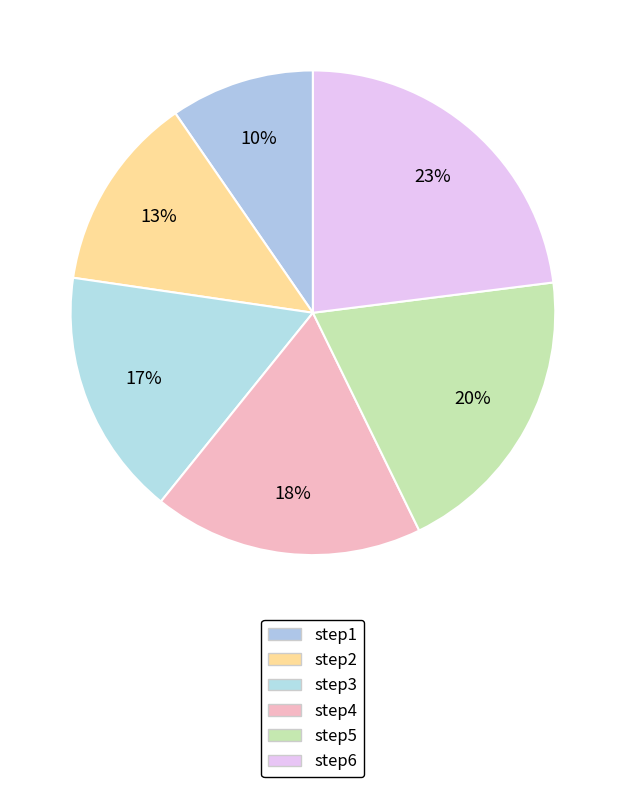

What is the total percentage of step2 and step1?

22.7%